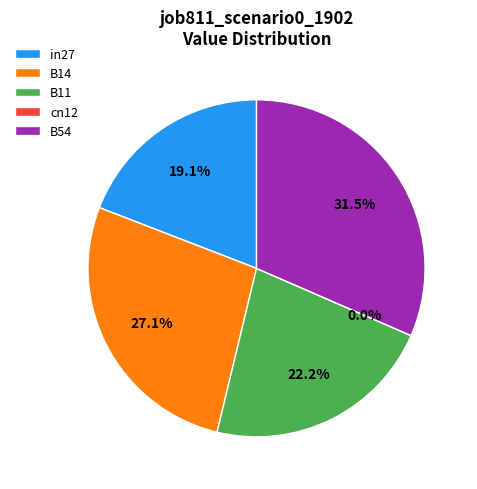

To the nearest percent, what is the difference between the largest and smallest slice percentages?

32%